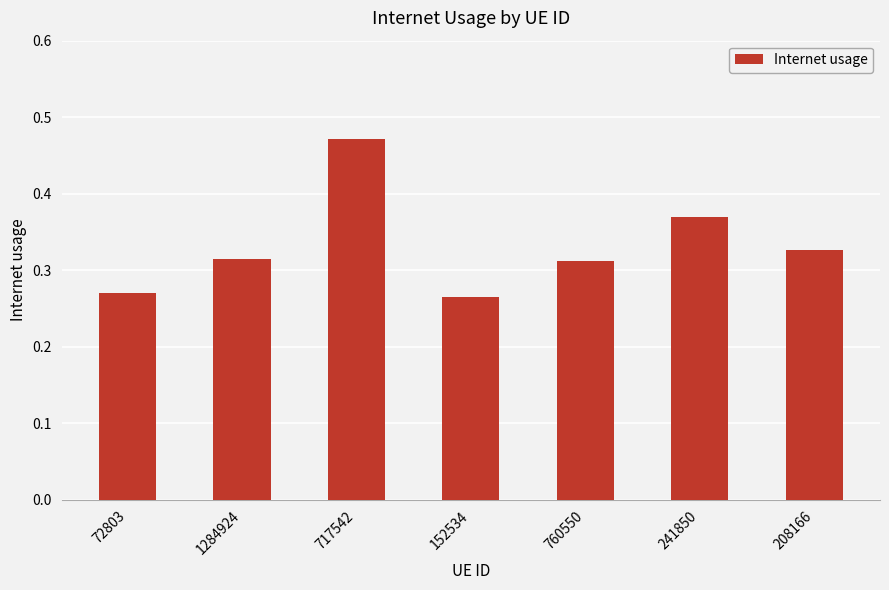

What is the label of the 7th bar from the left?

208166